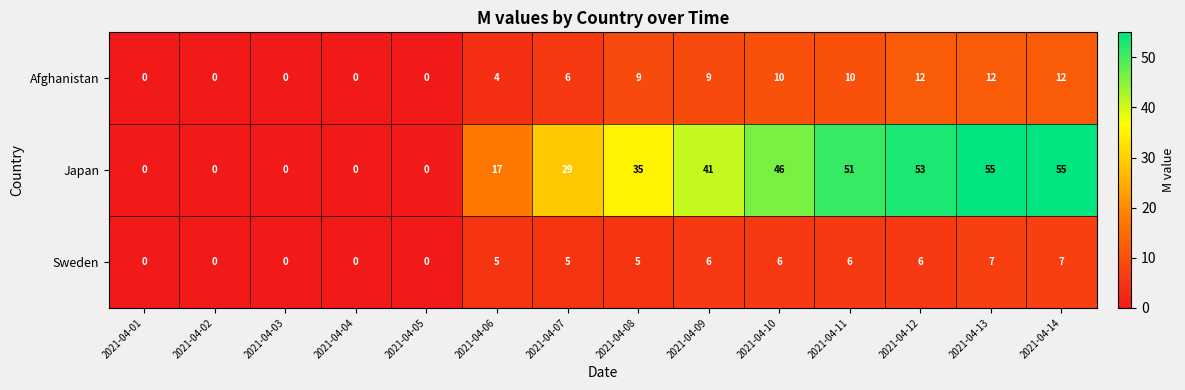

Rank the series by their maximum value, from lowest to highest.

Sweden, Afghanistan, Japan